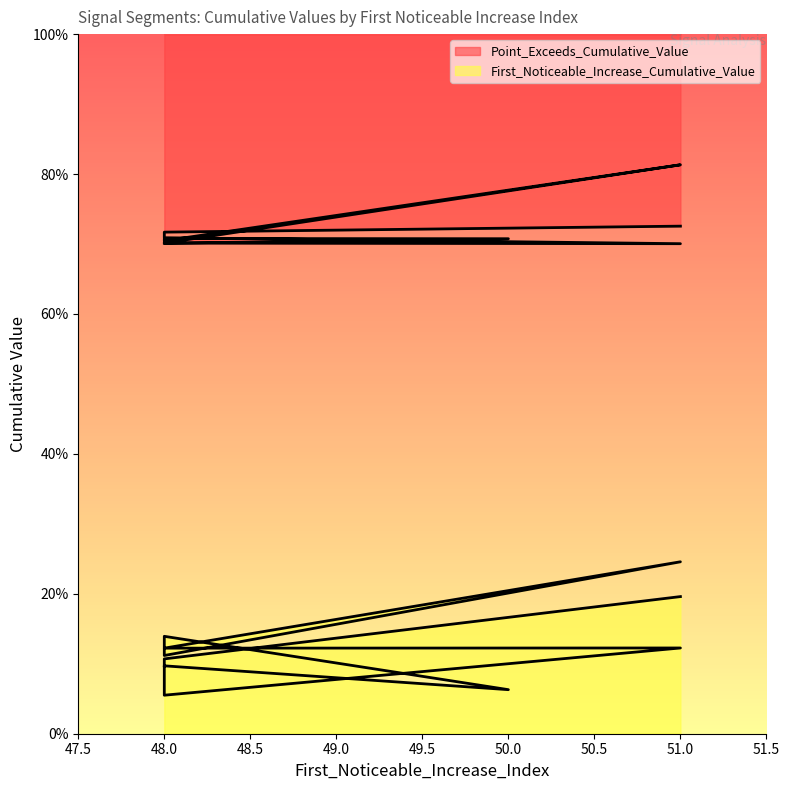

Which category has the lowest value across all series?

48